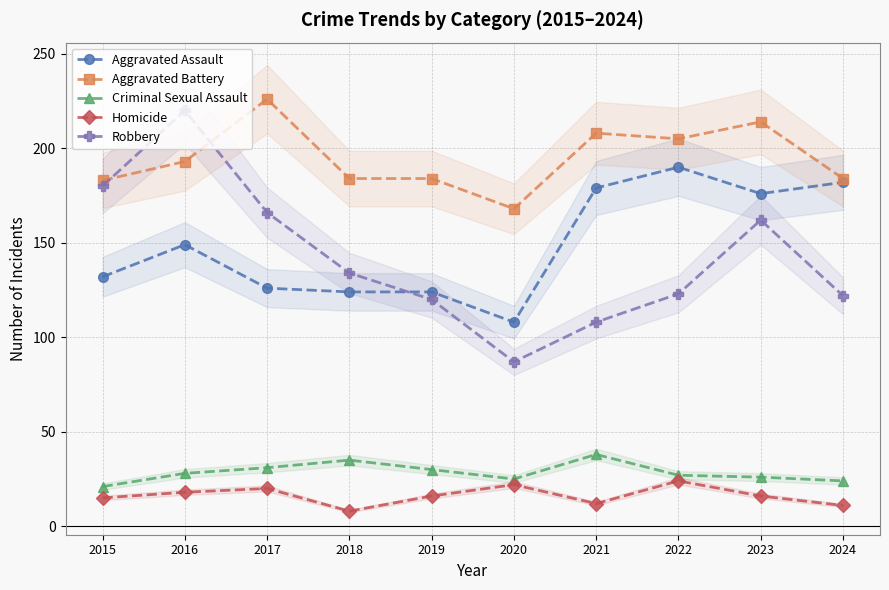

Reading right to left, extract all data points from this chart.

Aggravated Assault: 182	176	190	179	108	124	124	126	149	132
Aggravated Battery: 184	214	205	208	168	184	184	226	193	183
Criminal Sexual Assault: 24	26	27	38	25	30	35	31	28	21
Homicide: 11	16	24	12	22	16	8	20	18	15
Robbery: 122	162	123	108	87	120	134	166	220	180